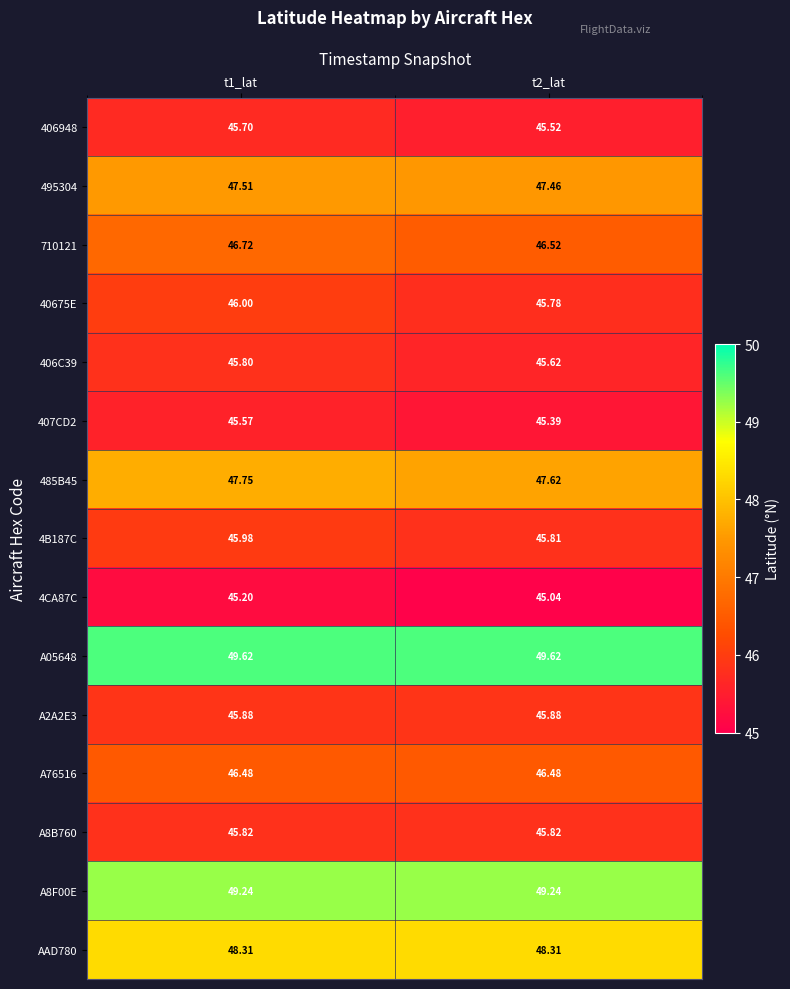

What is the greatest value displayed?

49.6